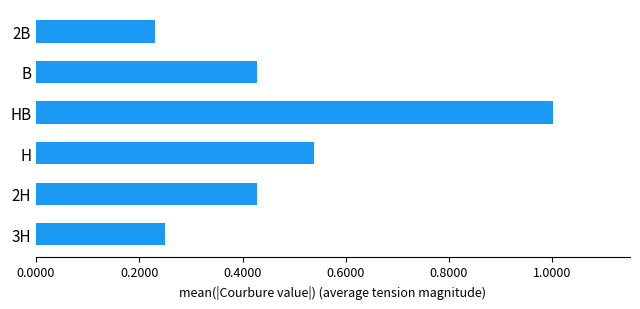

The value at 3H is 0.1. True or false?

False